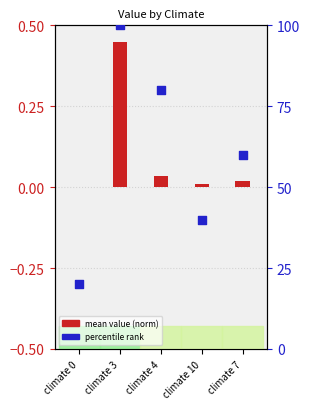

Which series has the largest total across all categories?

percentile rank